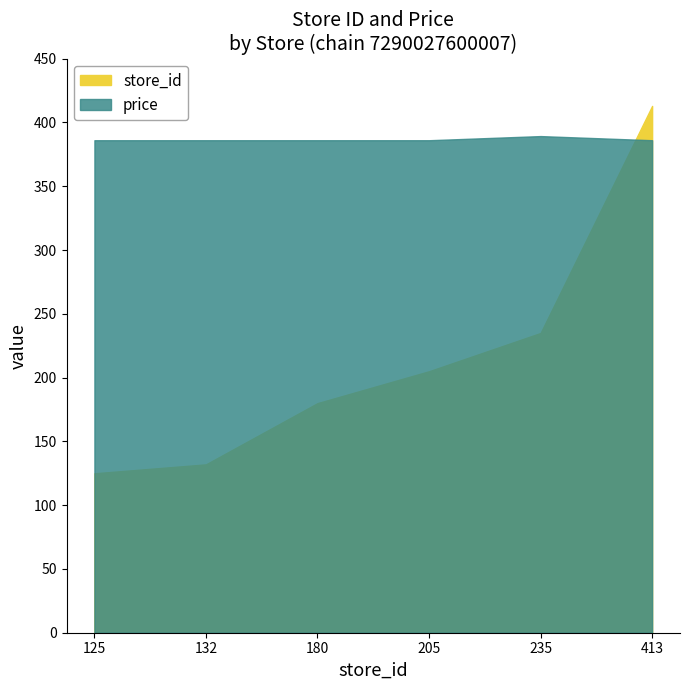

True or false: store_id and price cross at least once.

False